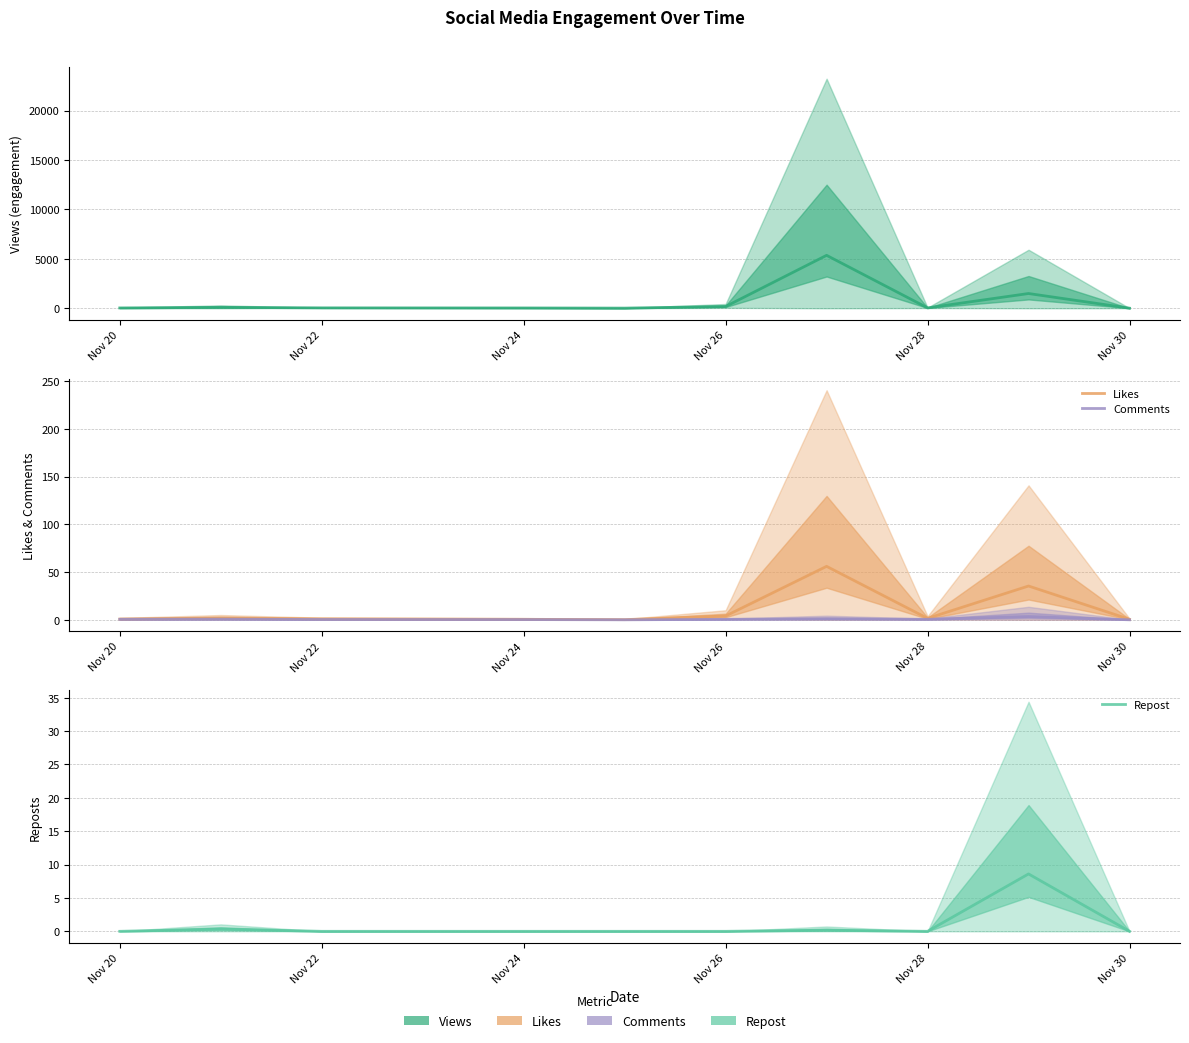

True or false: Repost and Views cross at least once.

False